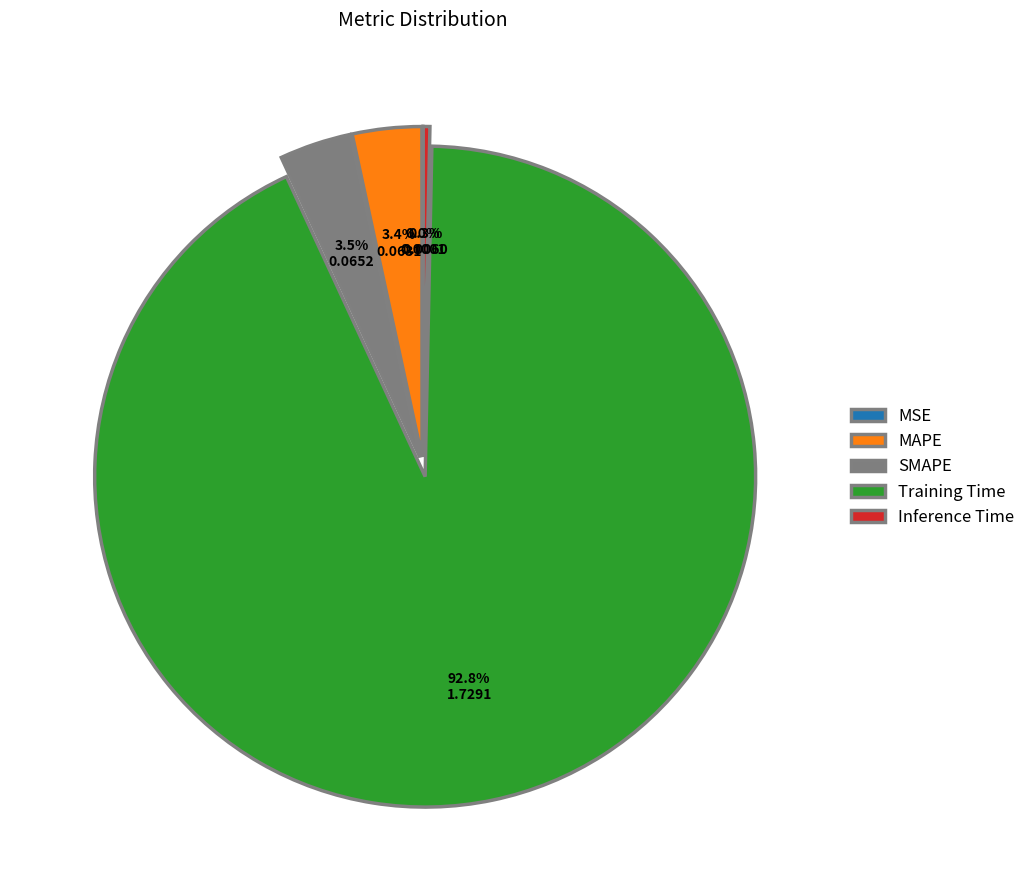

Does Training Time represent more than half of the total?

Yes